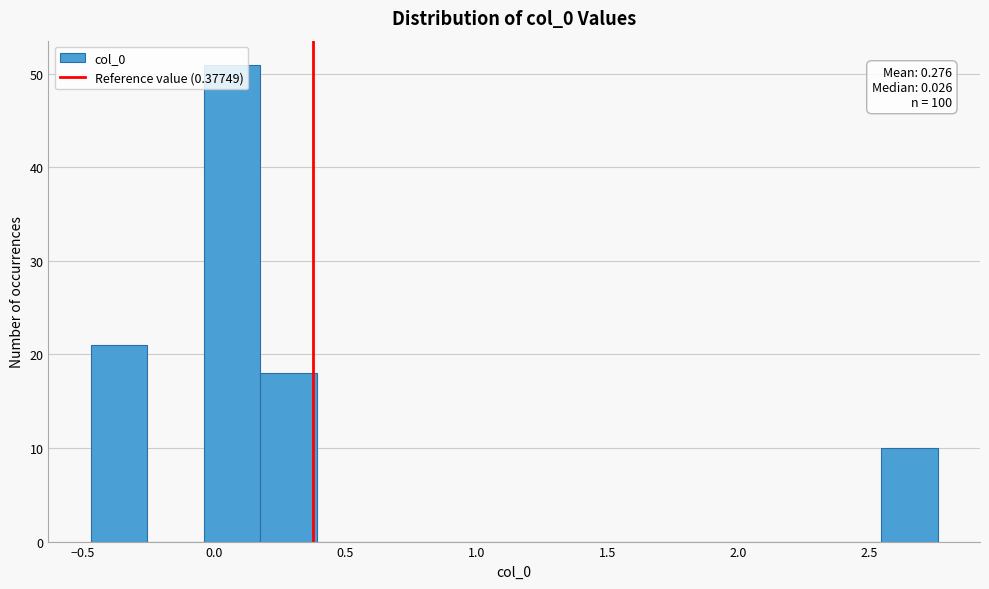

Over which range of the x-axis is the bar tallest?

-0.05 to 0.20